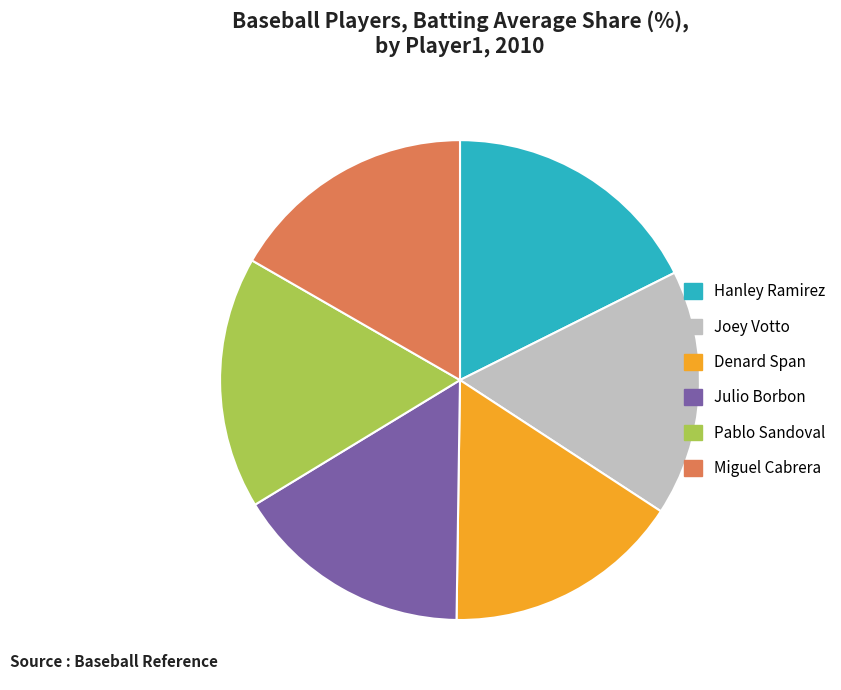

How many segments does this pie chart have?

6